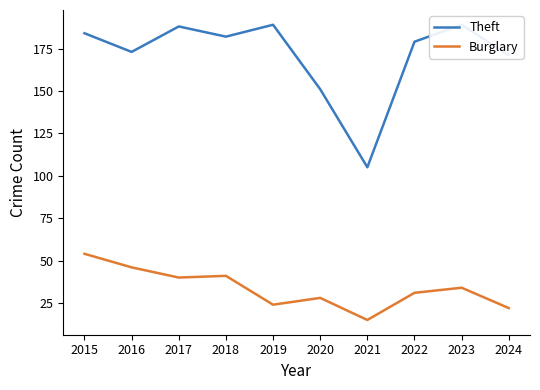

The value of Theft at 2022 is 65. True or false?

False